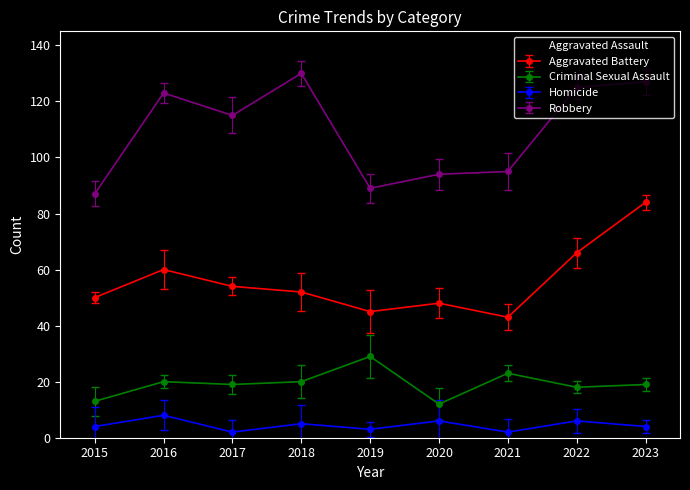

True or false: Aggravated Assault has more than 1 interior local peaks.

True